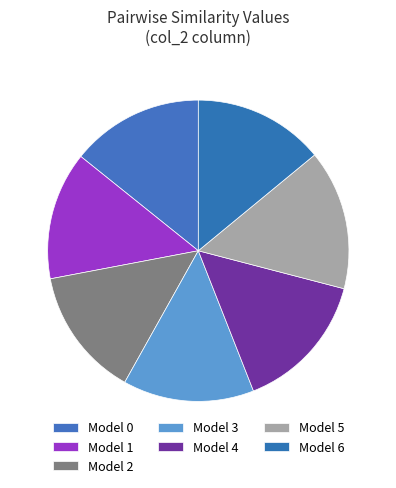

Count the number of slices in the pie.

7